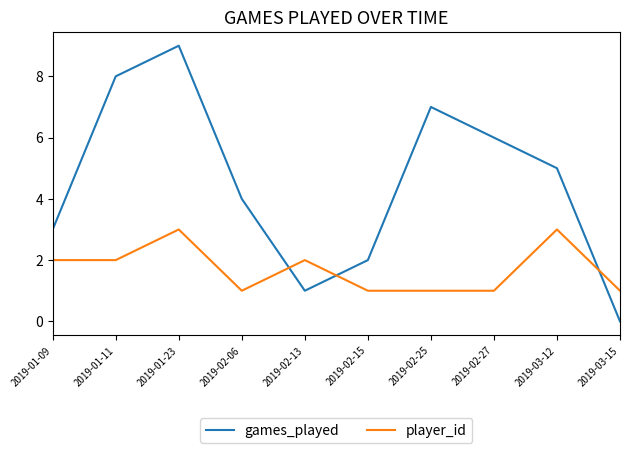

What position from the left is 2019-03-12?

9